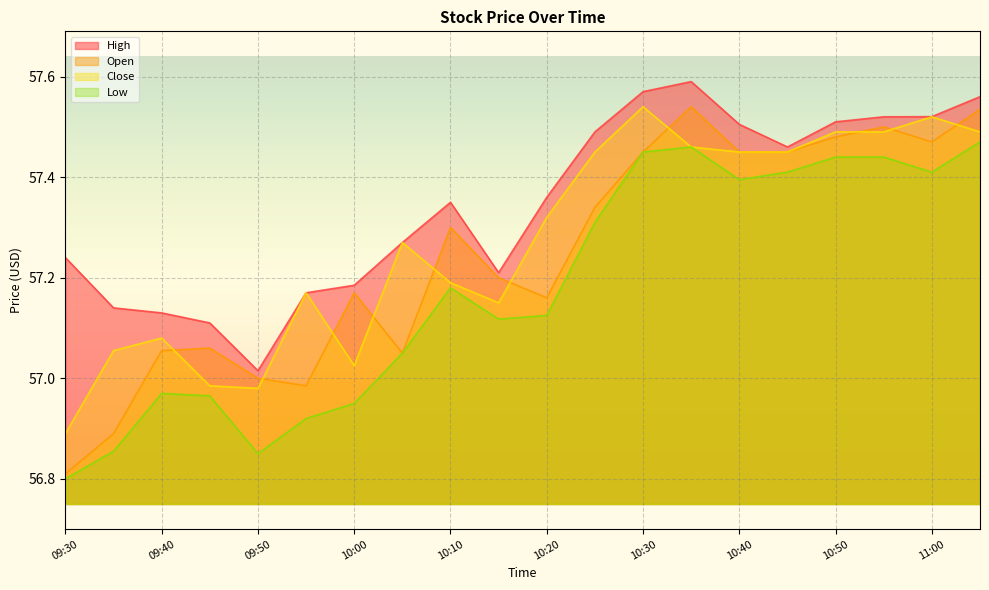

What is the value of the Close point at the 7th from the left?

57.0